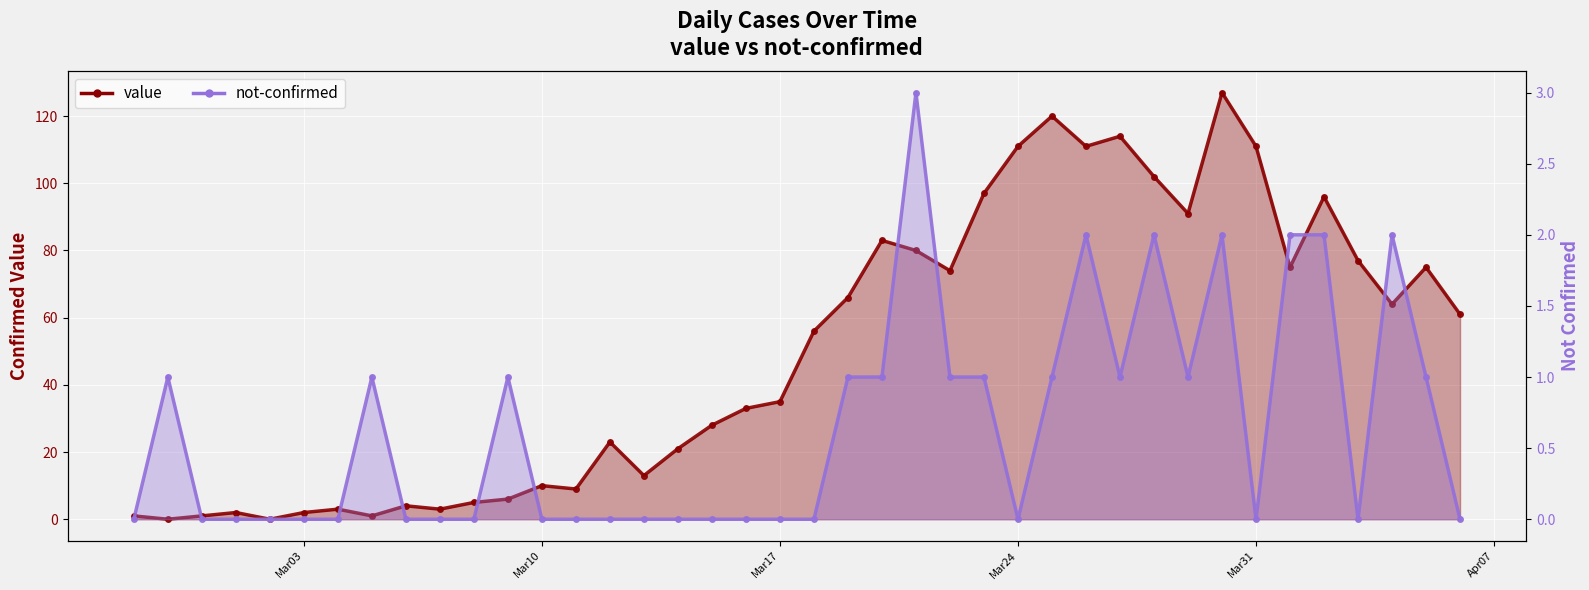

Which series changed the most between 2020-02-29 and 2020-03-09?

value